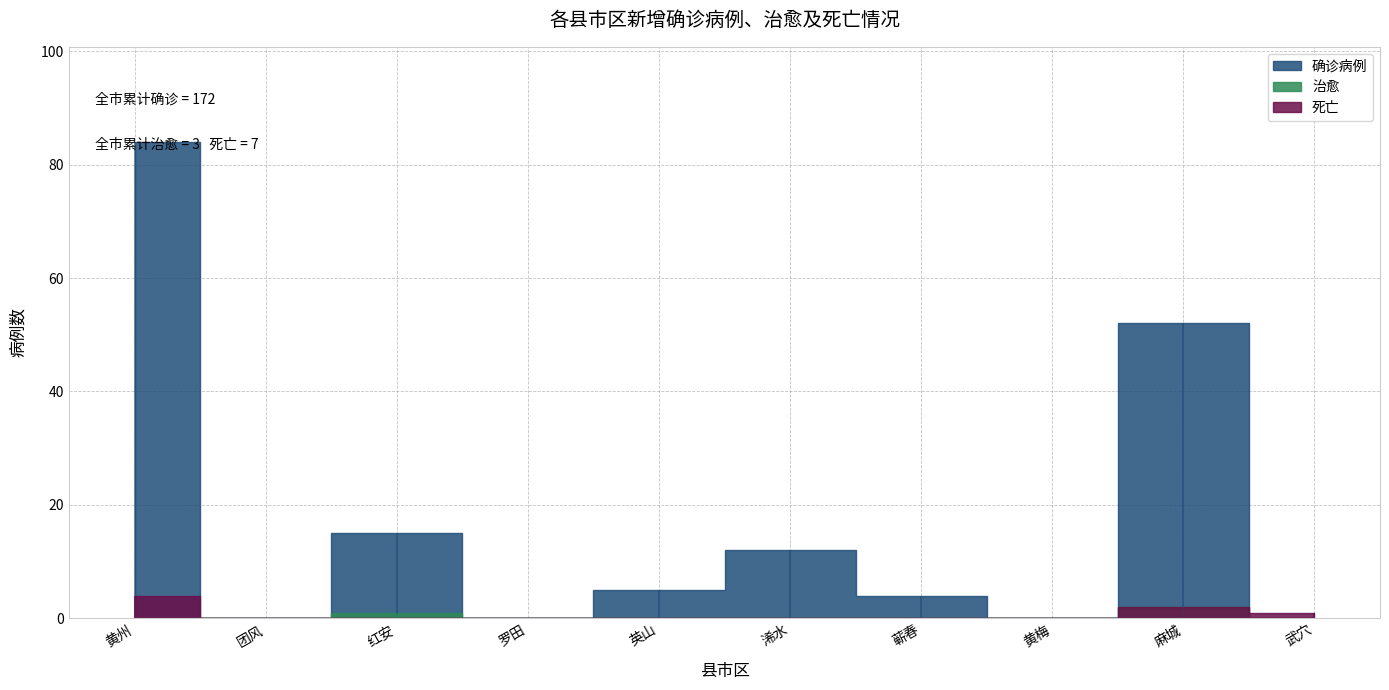

Reading left to right, extract all data points from this chart.

确诊病例: 84	0	15	0	5	12	4	0	52	0
治愈: 0	0	1	0	0	0	0	0	2	0
死亡: 4	0	0	0	0	0	0	0	2	1